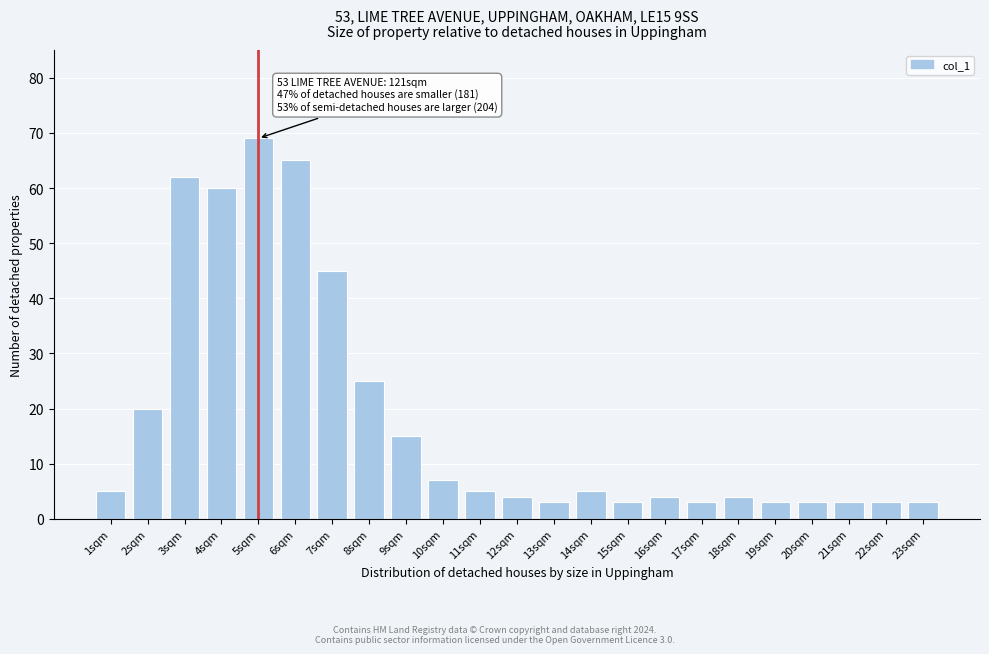

Reading left to right, list all the values displayed in this chart.

5	20	62	60	69	65	45	25	15	7	5	4	3	5	3	4	3	4	3	3	3	3	3